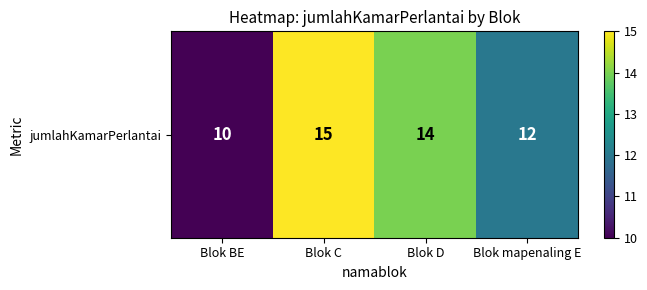

Is it true that the value at Blok D is 14?

True